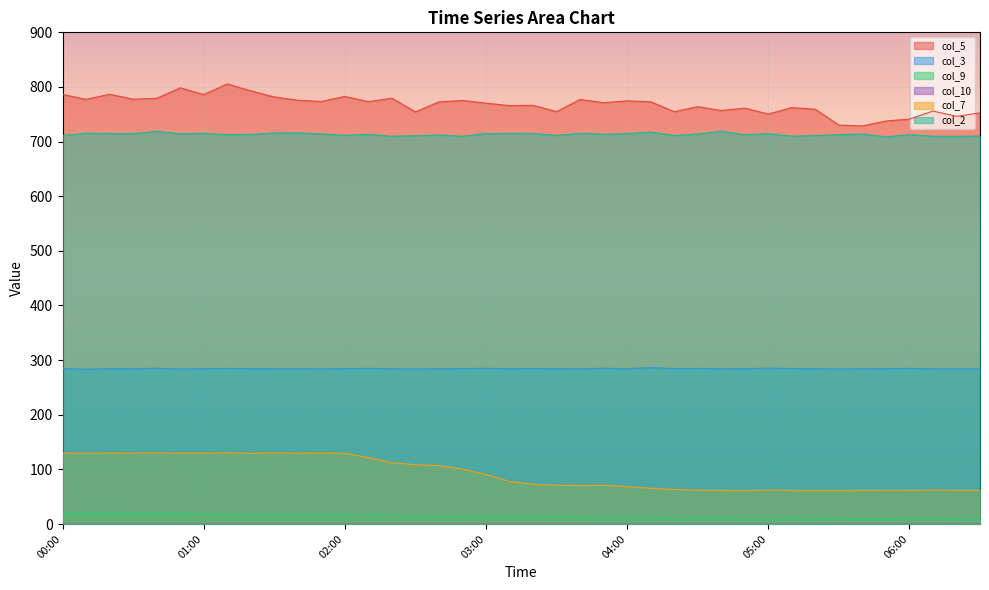

Where is the first local minimum for col_5?

11.6